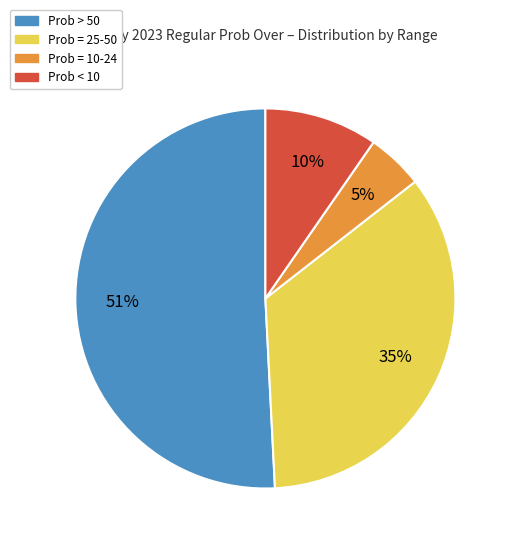

Is the sum of Prob > 50 and Prob < 10 greater than half?

Yes